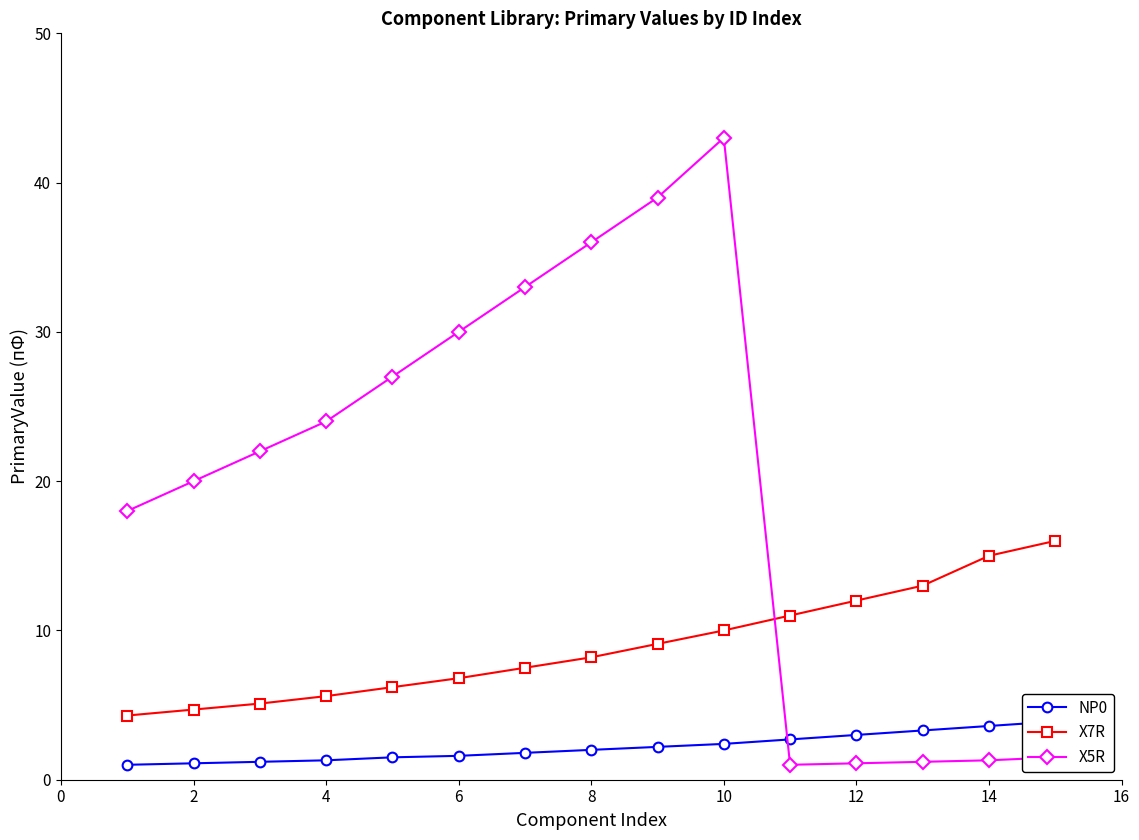

What is the smallest value displayed?

1.0